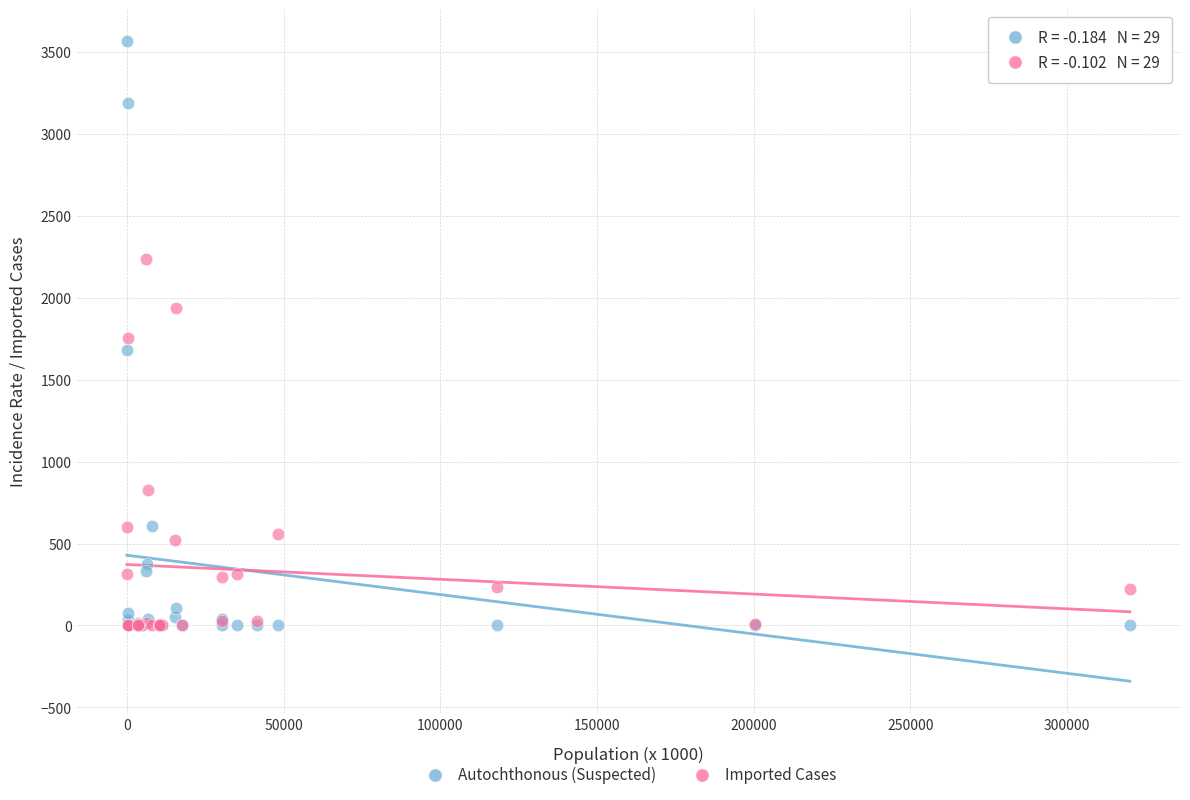

Which series has the widest spread of Y values?

Autochthonous (Suspected)